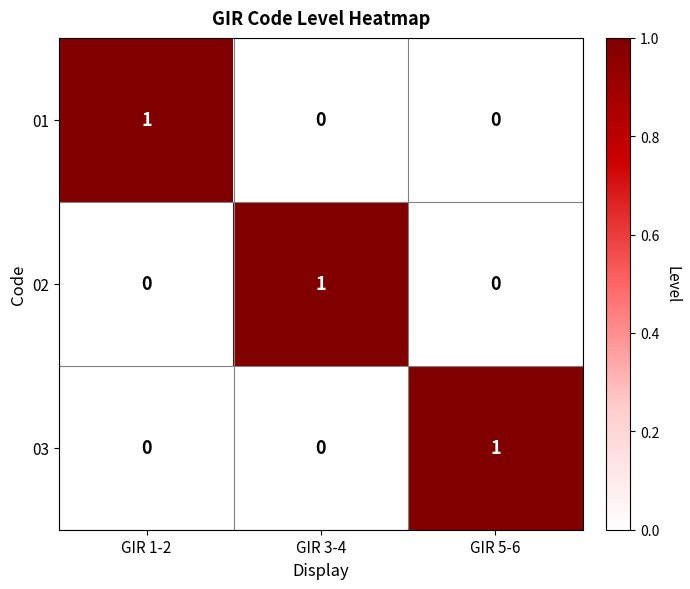

Reading left to right, what are all the values shown in this chart?

01: GIR 1-2=1	GIR 3-4=0	GIR 5-6=0
02: GIR 1-2=0	GIR 3-4=1	GIR 5-6=0
03: GIR 1-2=0	GIR 3-4=0	GIR 5-6=1